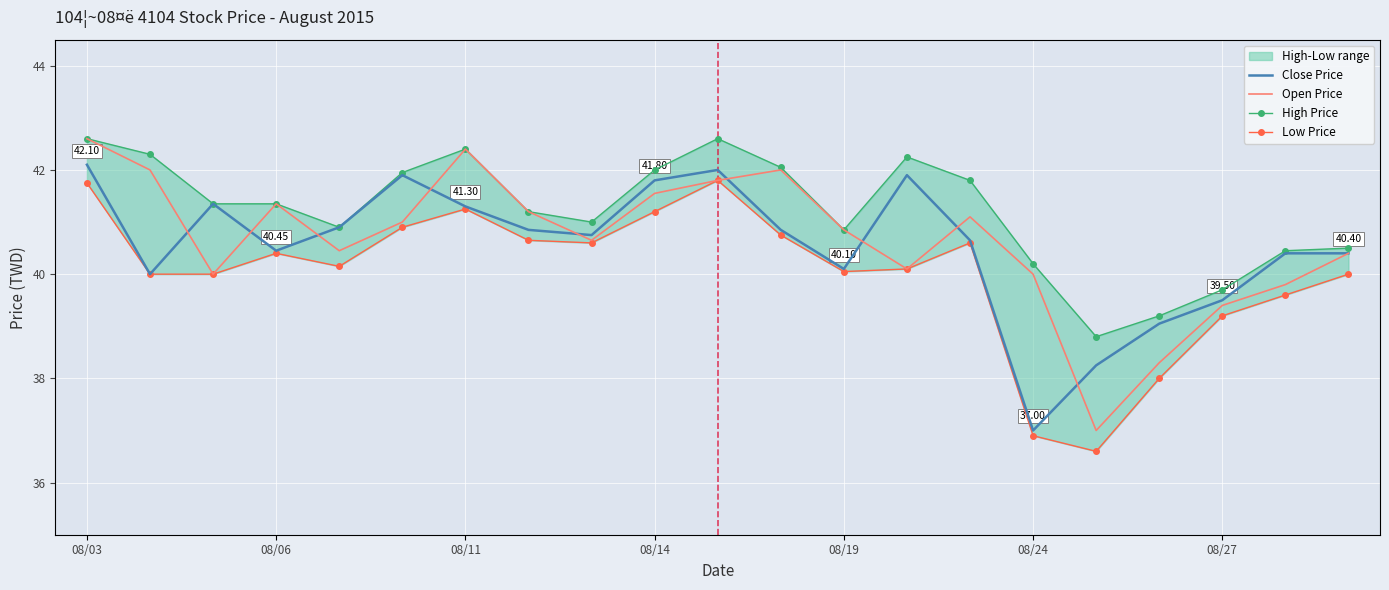

Which series has the largest total across all categories?

High Price